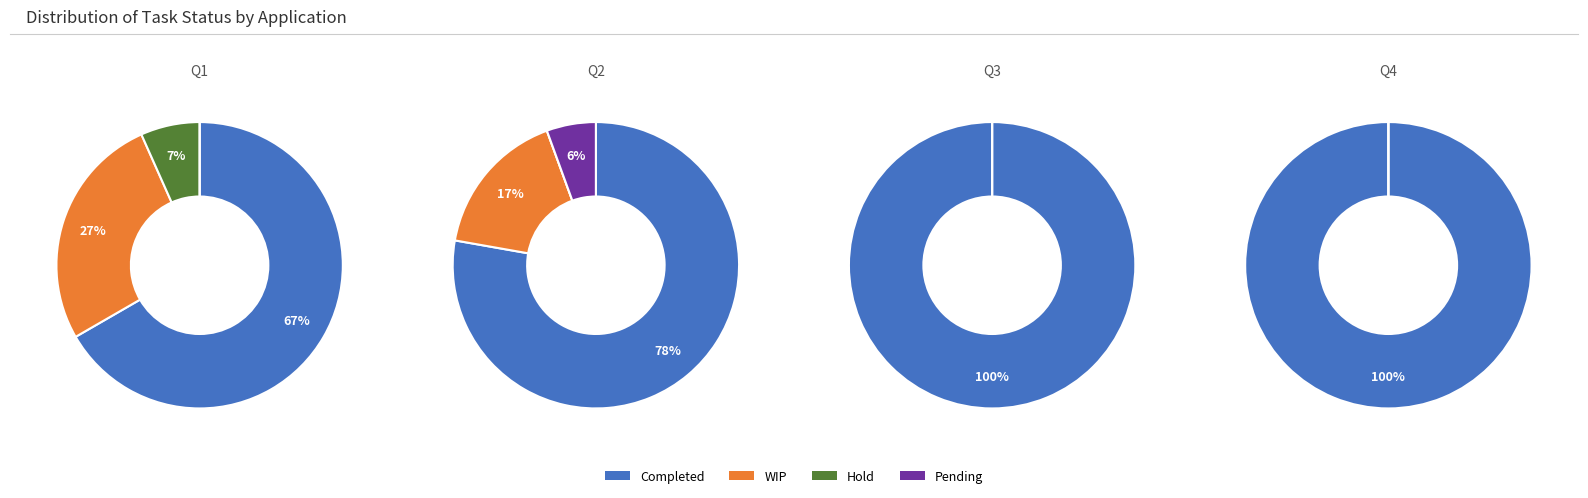

True or false: Pending accounts for 2% of the total.

True